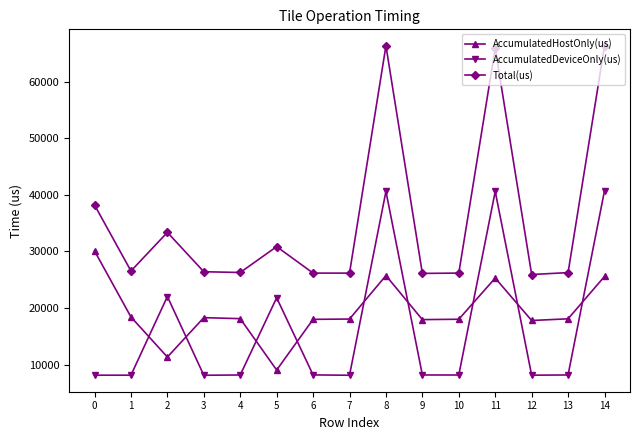

At 7, list the series in order from largest to smallest.

Total(us), AccumulatedHostOnly(us), AccumulatedDeviceOnly(us)